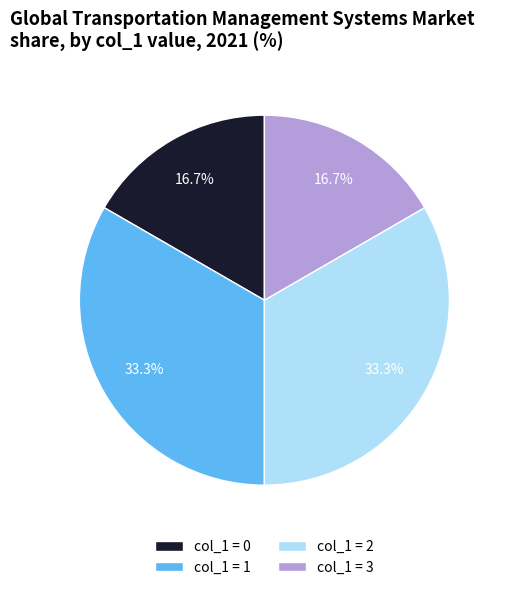

To the nearest percent, what is the difference between the largest and smallest slice percentages?

17%